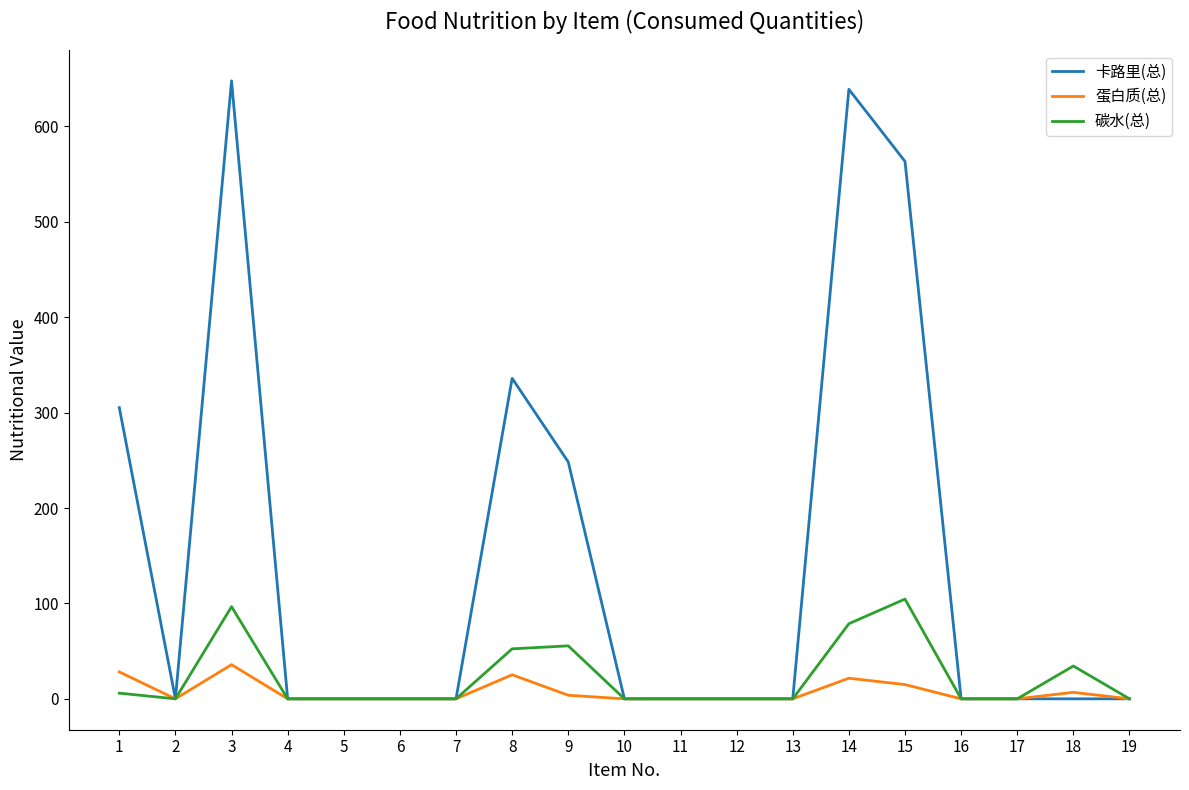

List the series in order of their peak value, lowest first.

蛋白质(总), 碳水(总), 卡路里(总)